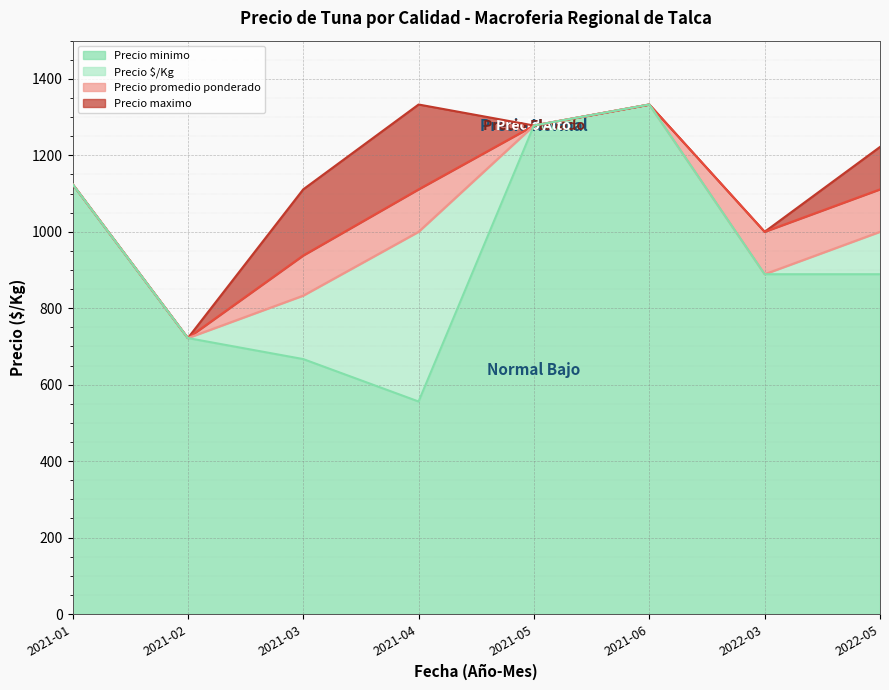

Where does the Precio $/Kg series first go above 1000?

2021-01